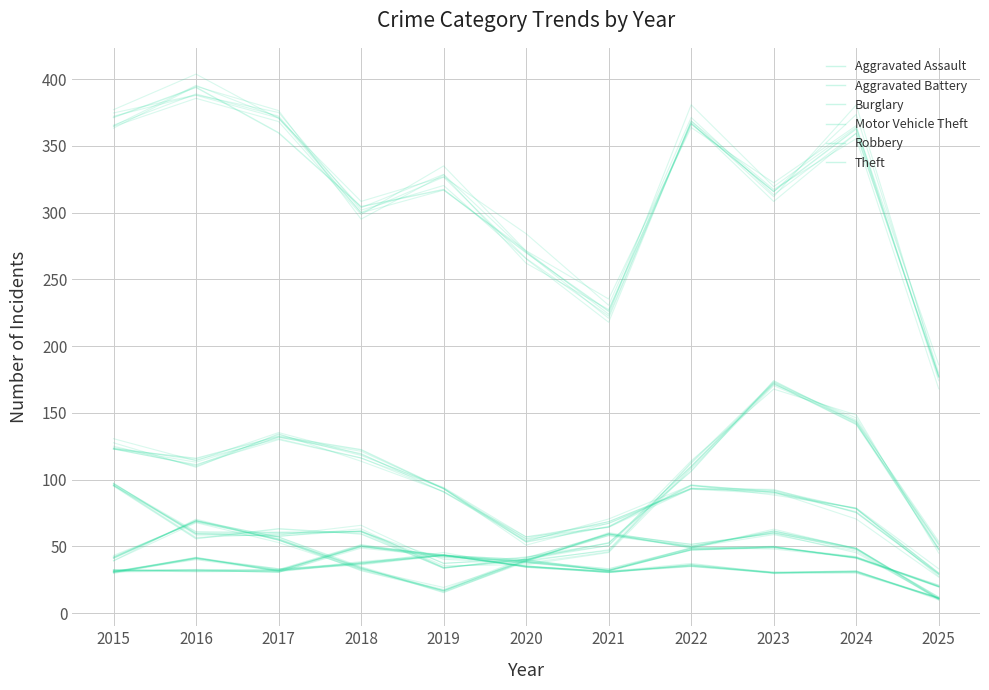

In Robbery, how many points are lower than both neighbors (excluding endpoints)?

2